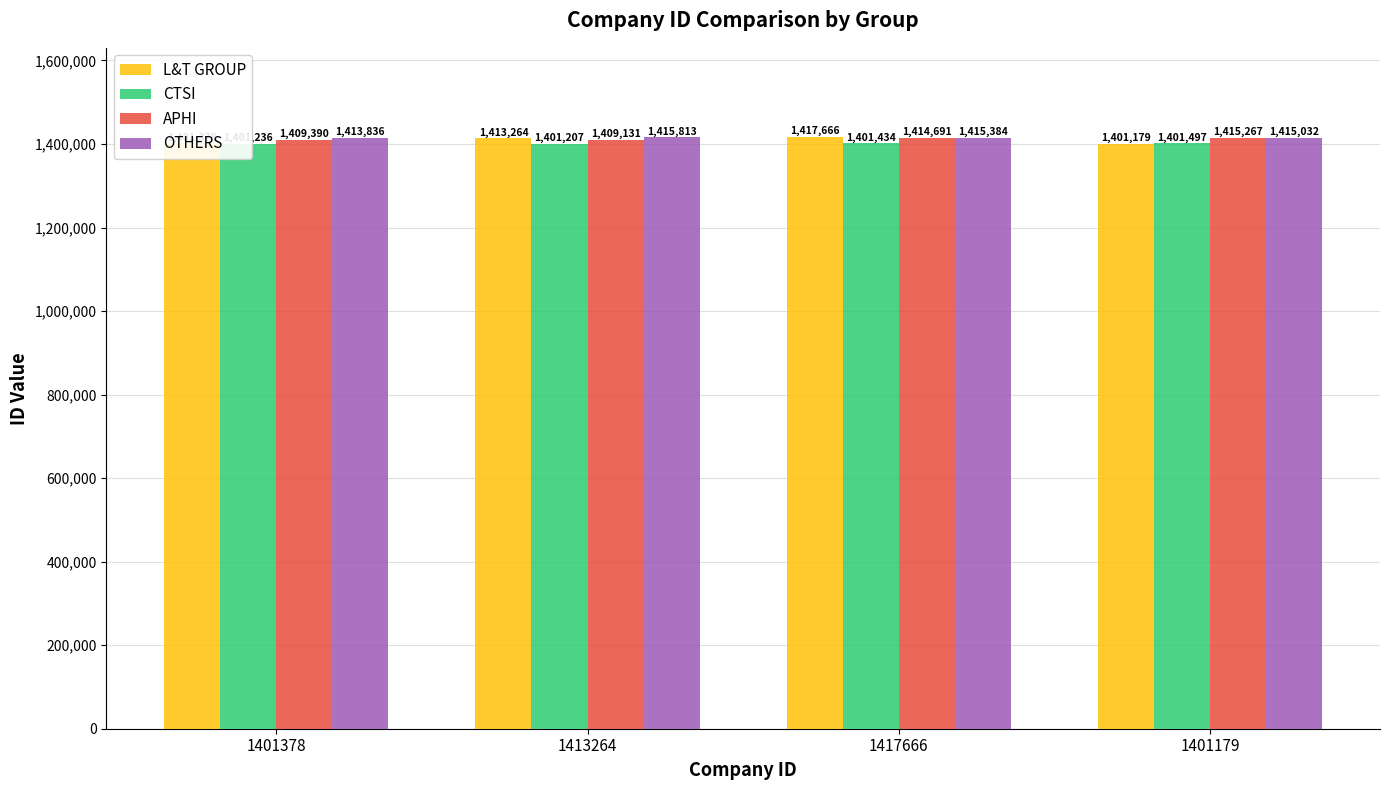

Reading right to left, extract all data points from this chart.

L&T GROUP: 1401179=1401179	1417666=1417666	1413264=1413264	1401378=1401378
CTSI: 1401179=1401497	1417666=1401434	1413264=1401207	1401378=1401236
APHI: 1401179=1415267	1417666=1414691	1413264=1409131	1401378=1409390
OTHERS: 1401179=1415032	1417666=1415384	1413264=1415813	1401378=1413836